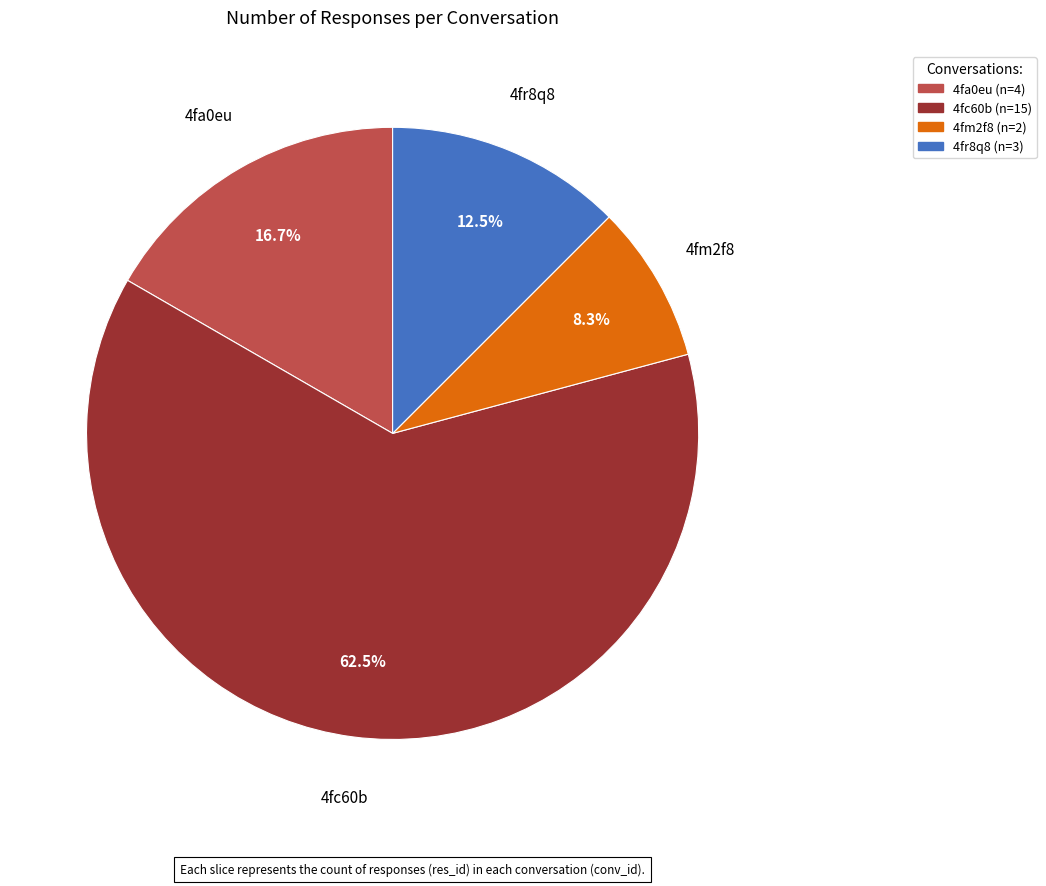

Count the number of slices in the pie.

4